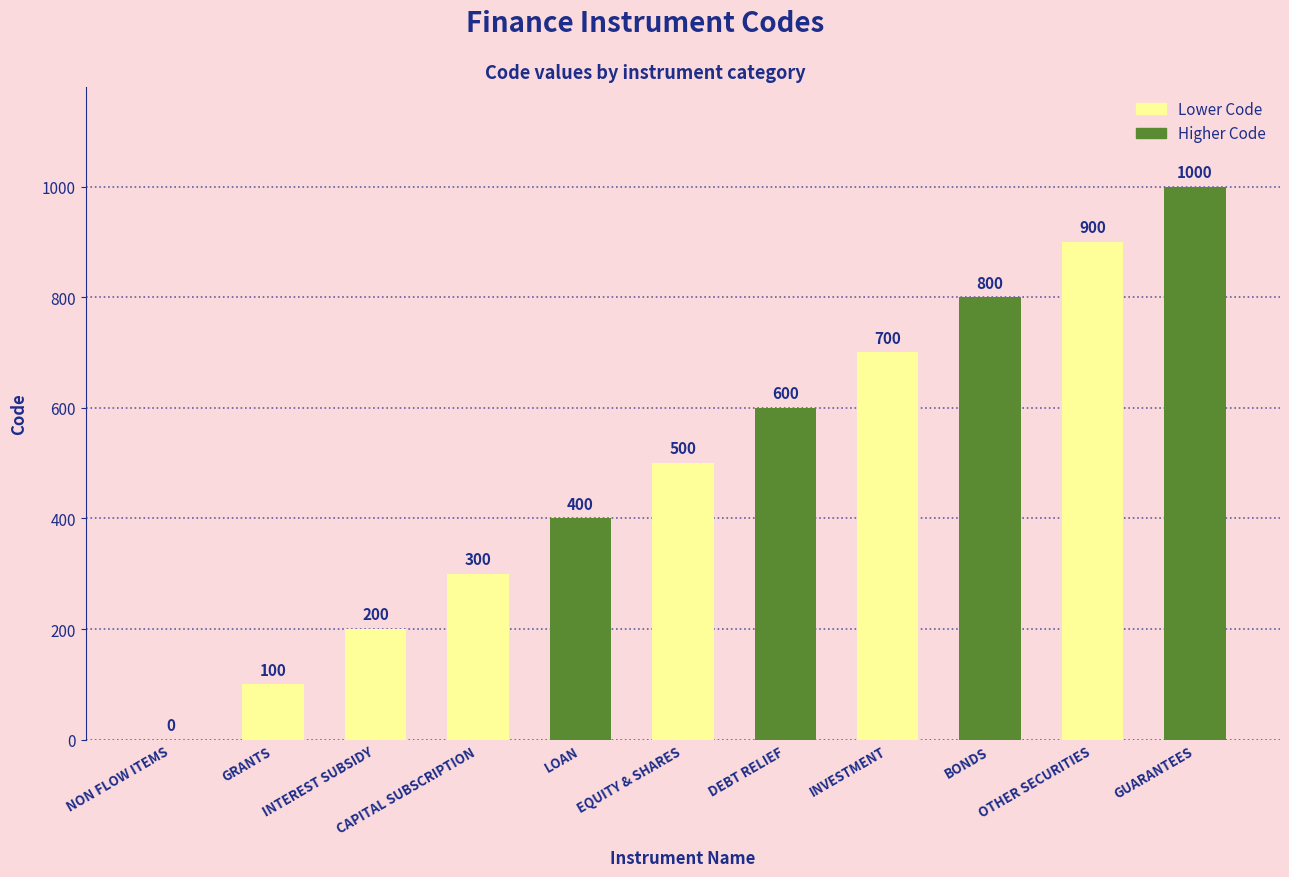

What value does the data have at LOAN, to the nearest 100?

400